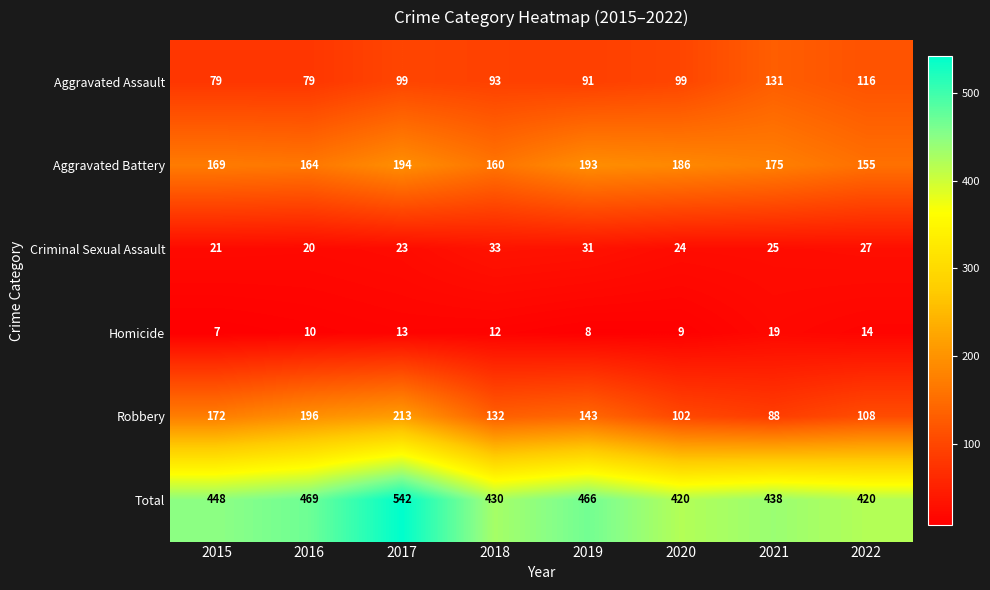

What is the difference between the maximum and minimum values in the Robbery series?

125